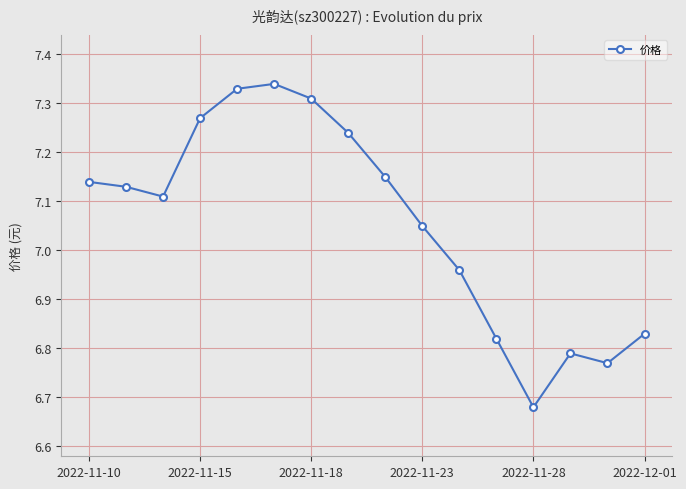

How many points are lower than both their immediate neighbors (excluding endpoints)?

3